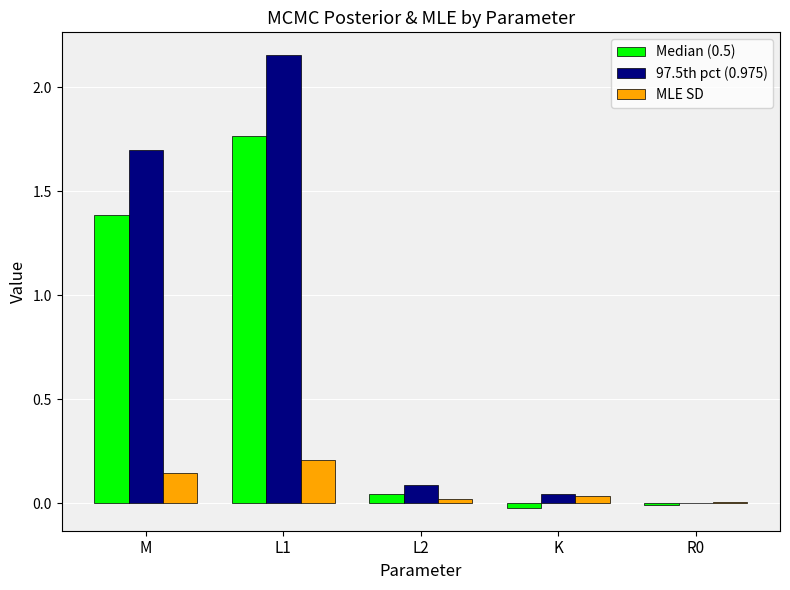

How many data points does each series have?

5